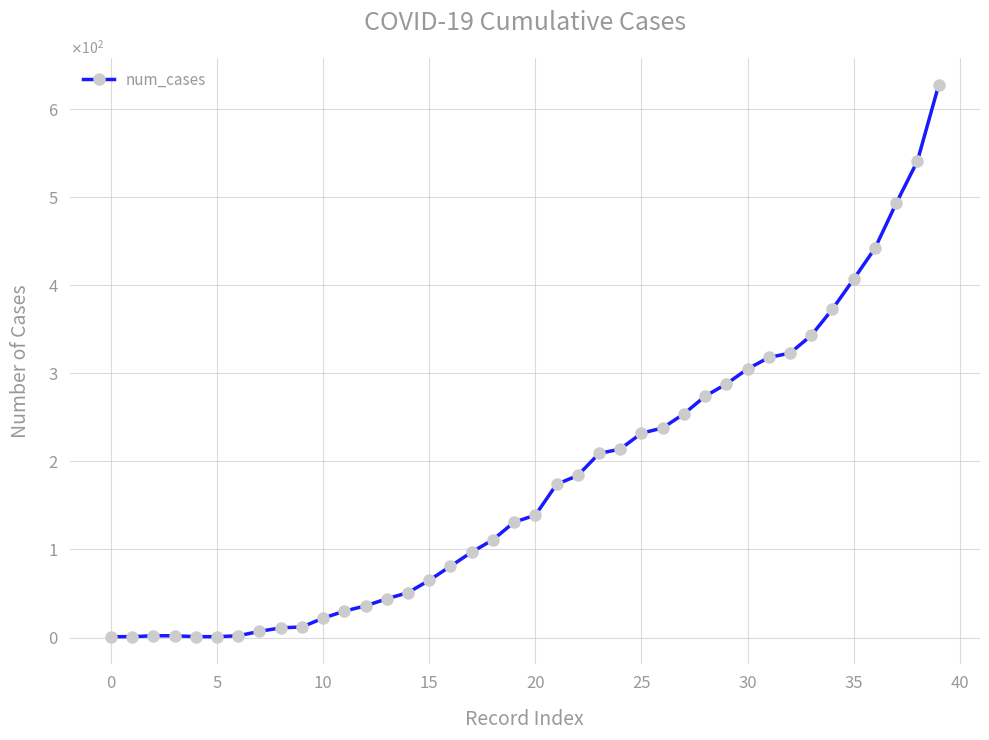

Reading right to left, transcribe all the data shown in this chart.

627	541	493	442	407	373	343	323	318	305	288	274	254	238	232	214	209	184	174	139	131	111	97	81	65	51	44	36	30	22	12	11	7	2	1	1	2	2	1	1